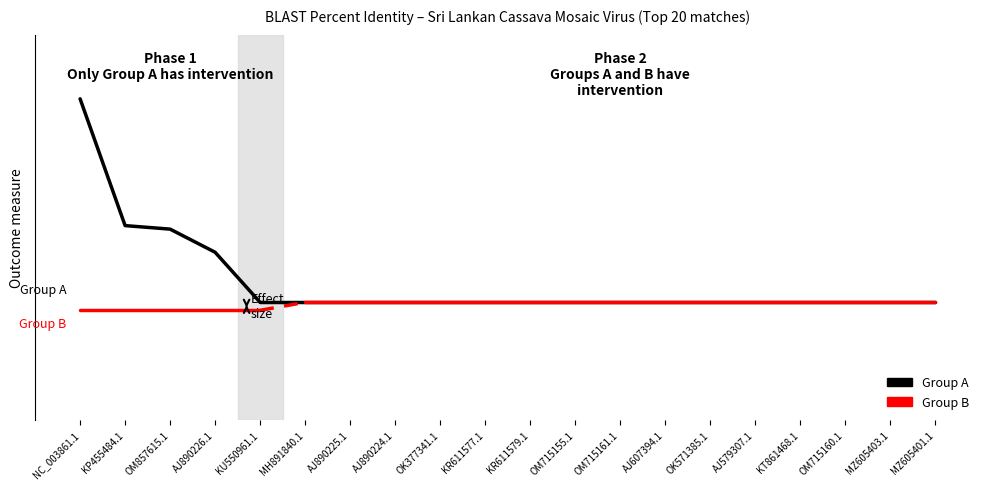

What position from the right is KP455484.1?

4